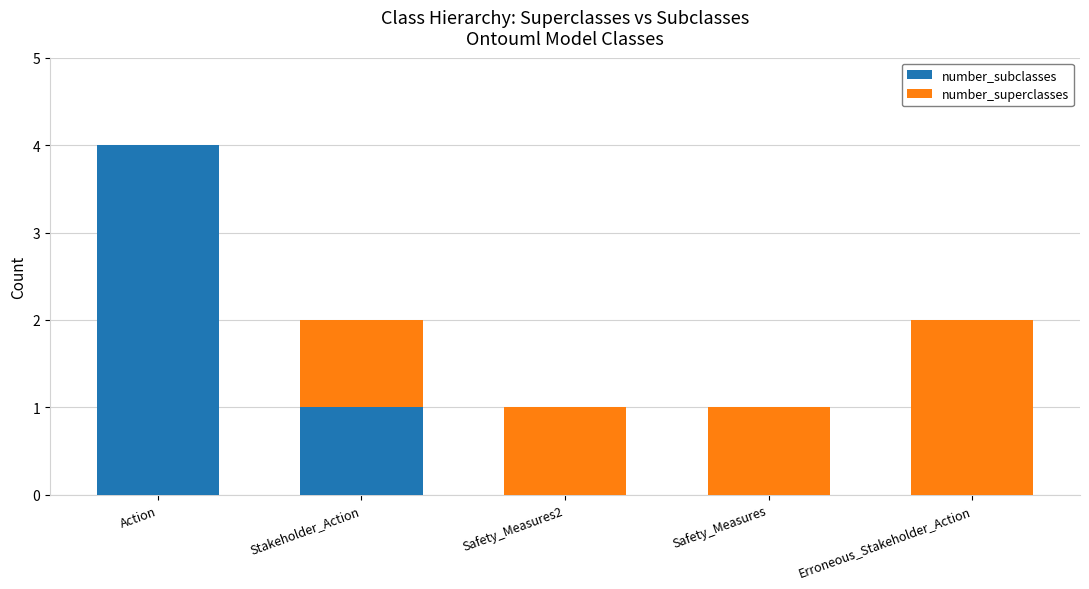

True or false: number_subclasses has a value of 1 at Action.

False